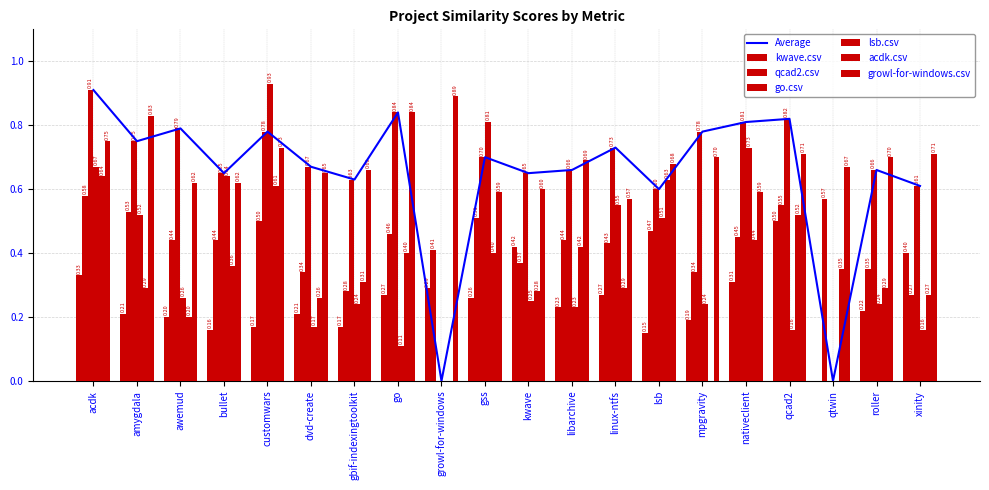

The lsb.csv series shows 0.2 at mpgravity. True or false?

True